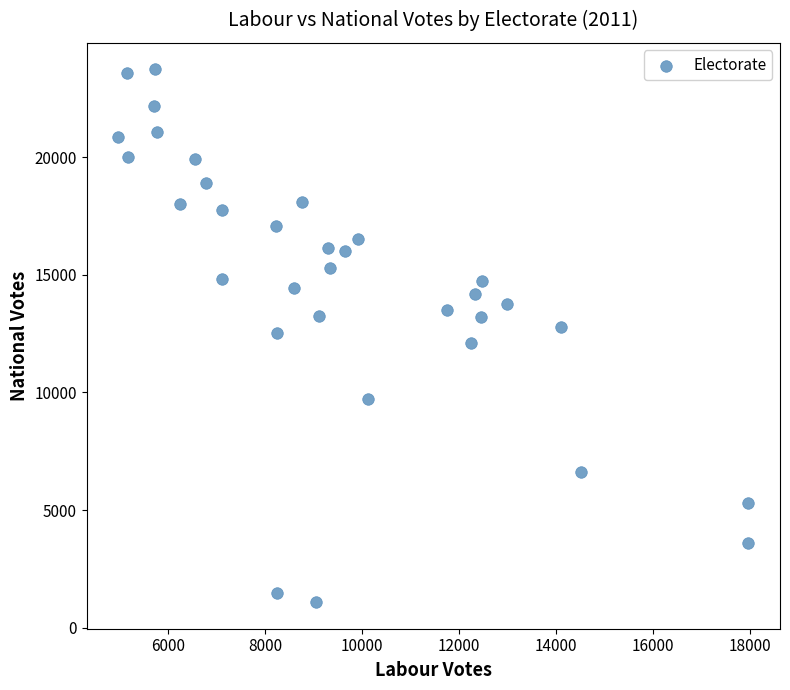

What is the range of X values (max minus min)?

13012